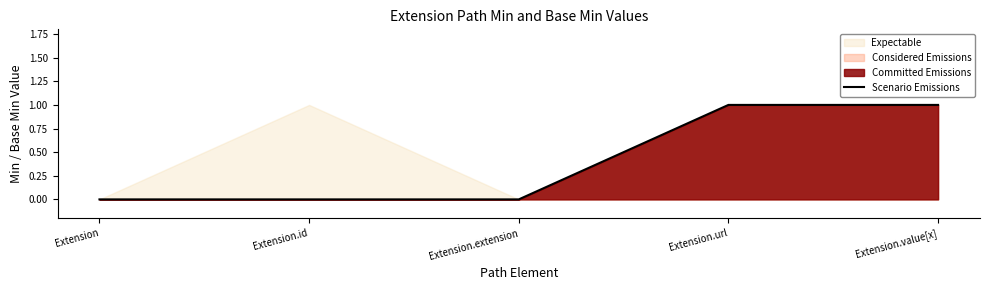

How many positive values are there?

2